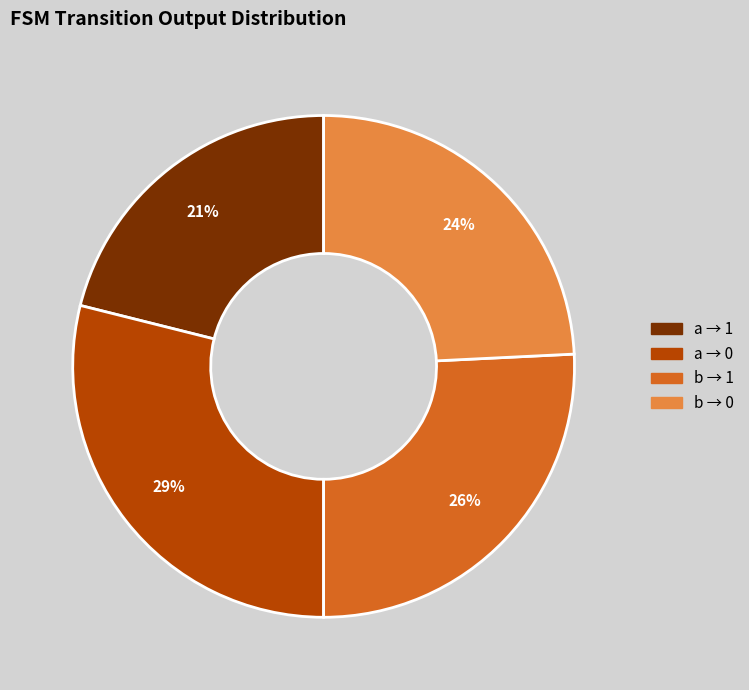

To the nearest percent, what is the difference between the largest and smallest slice percentages?

8%